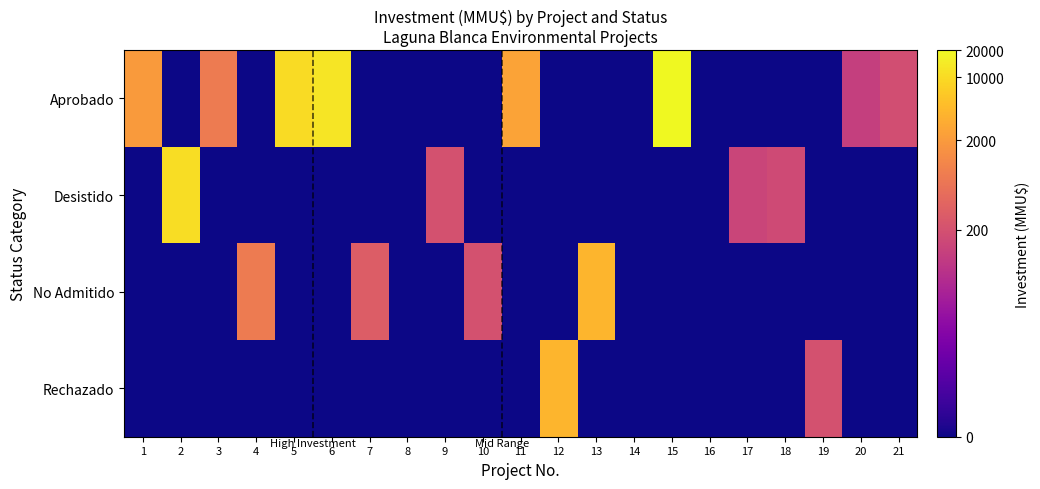

At how many categories does at least one series exceed 3?

18